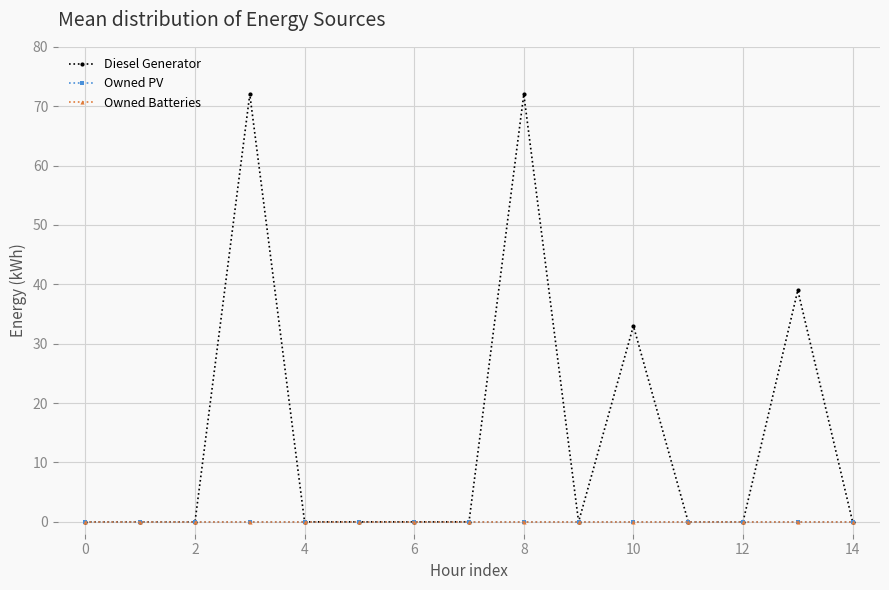

True or false: Diesel Generator has more than 0 points higher than both neighbors.

True